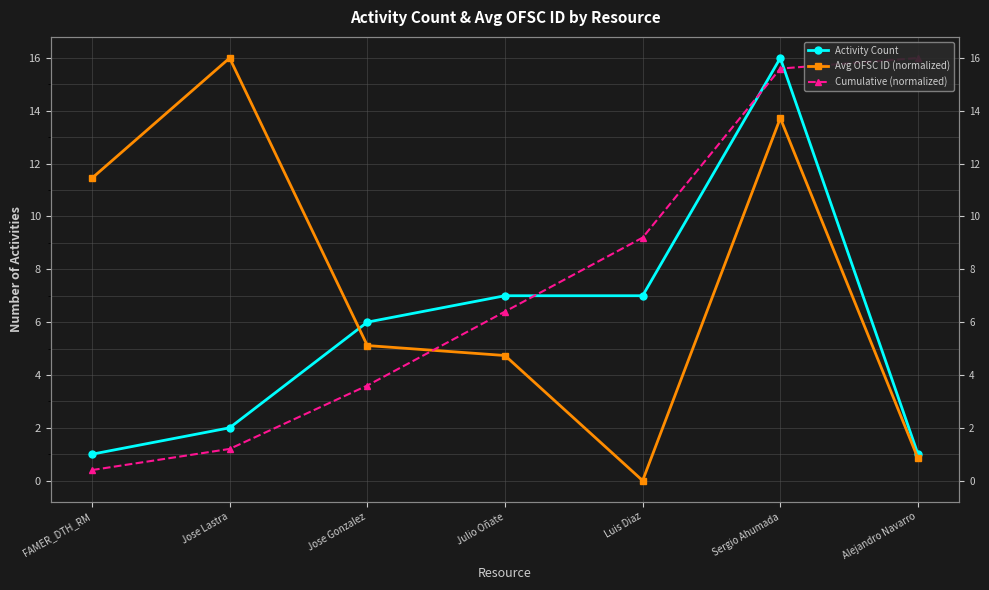

True or false: Activity Count has more than 1 points higher than both neighbors.

False